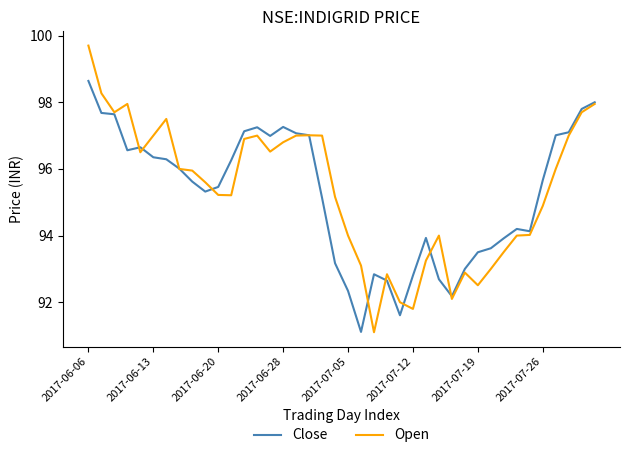

At how many categories does at least one series exceed 95?

25